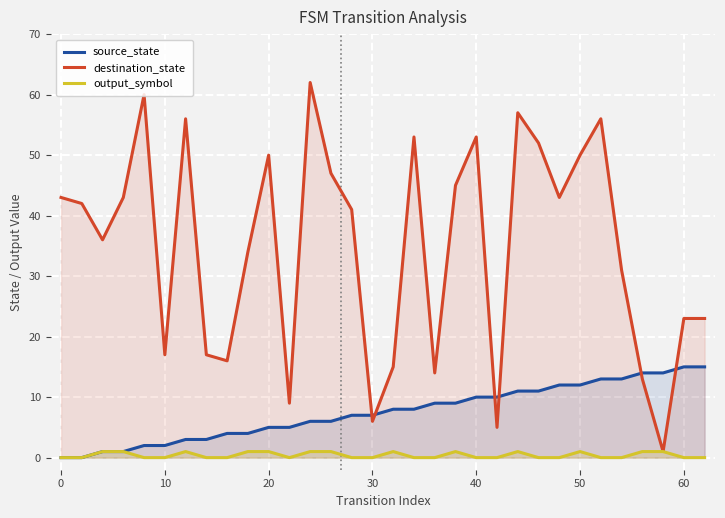

Which series has the largest range (max minus min)?

destination_state